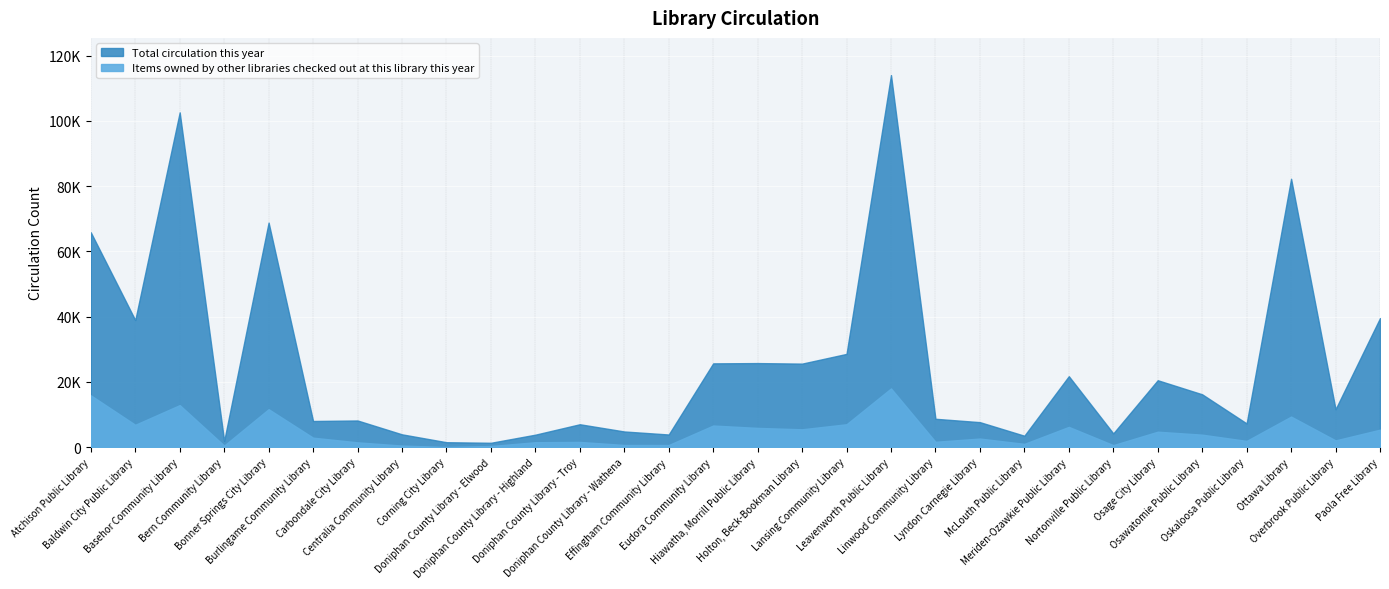

What is the sum of all Items owned by other libraries checked out at this library this year values?

139670